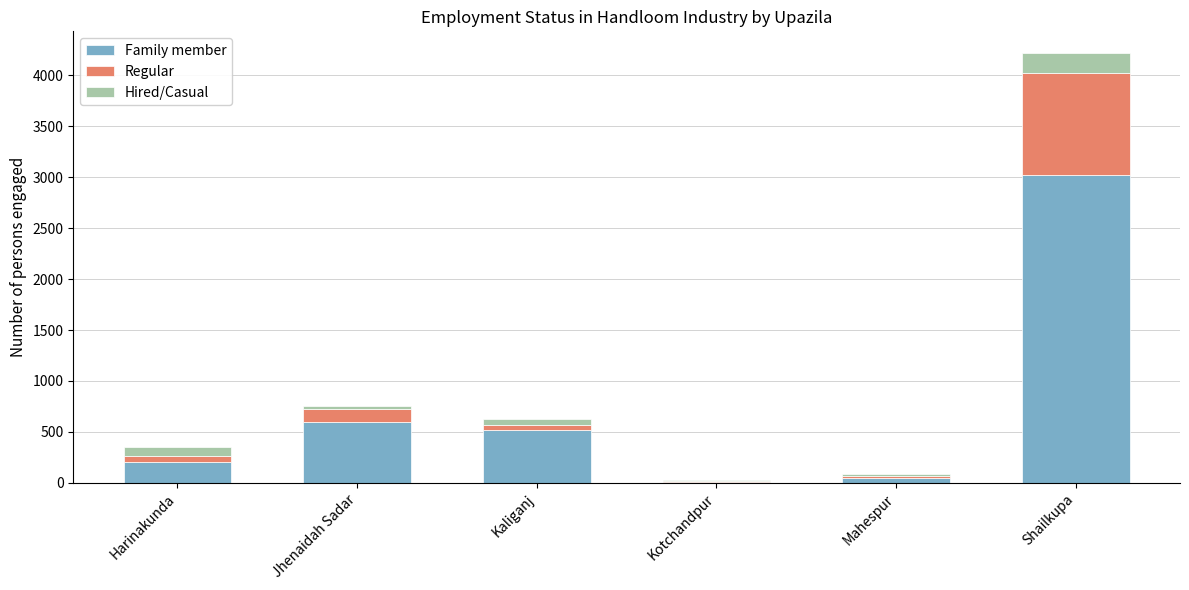

At which label is Family member closest to 1513?

Jhenaidah Sadar